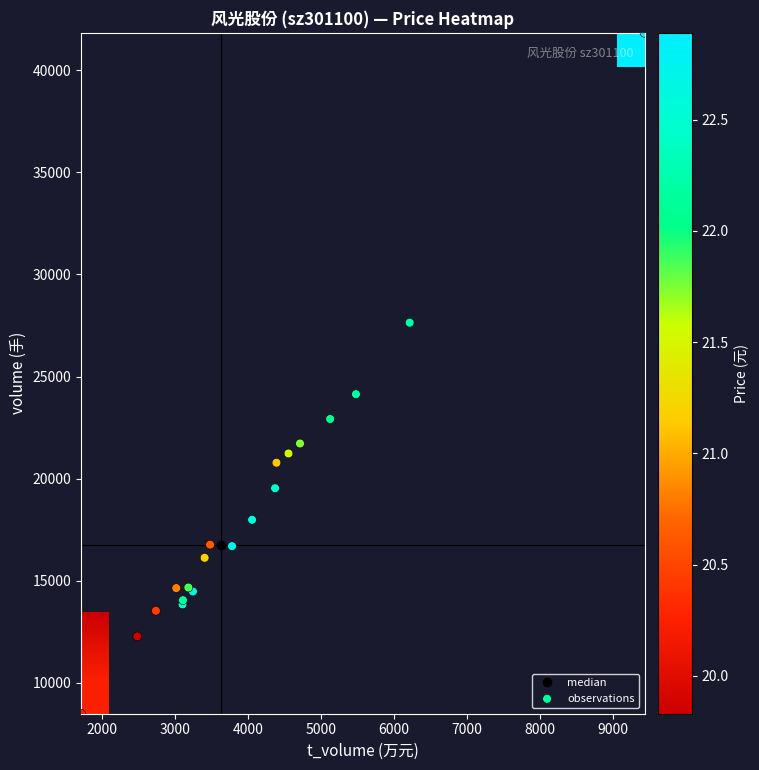

True or false: price has a value of 33.2 at 11.

False